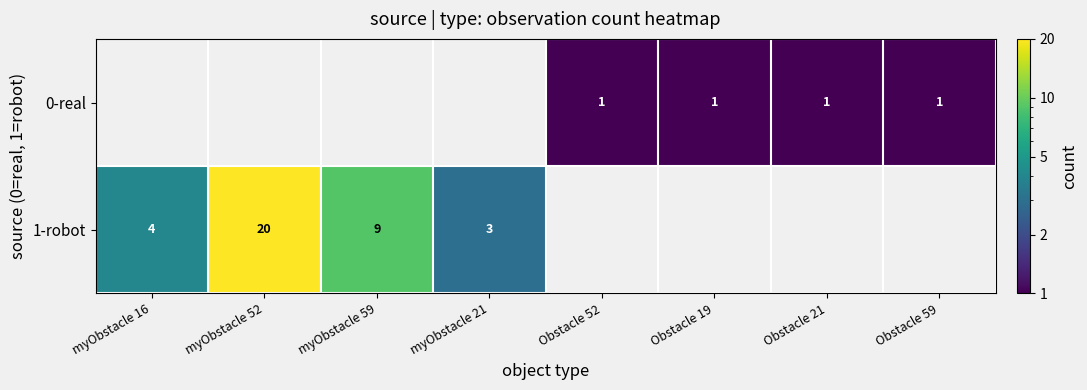

At which category does the chart reach its peak across all series?

myObstacle 52